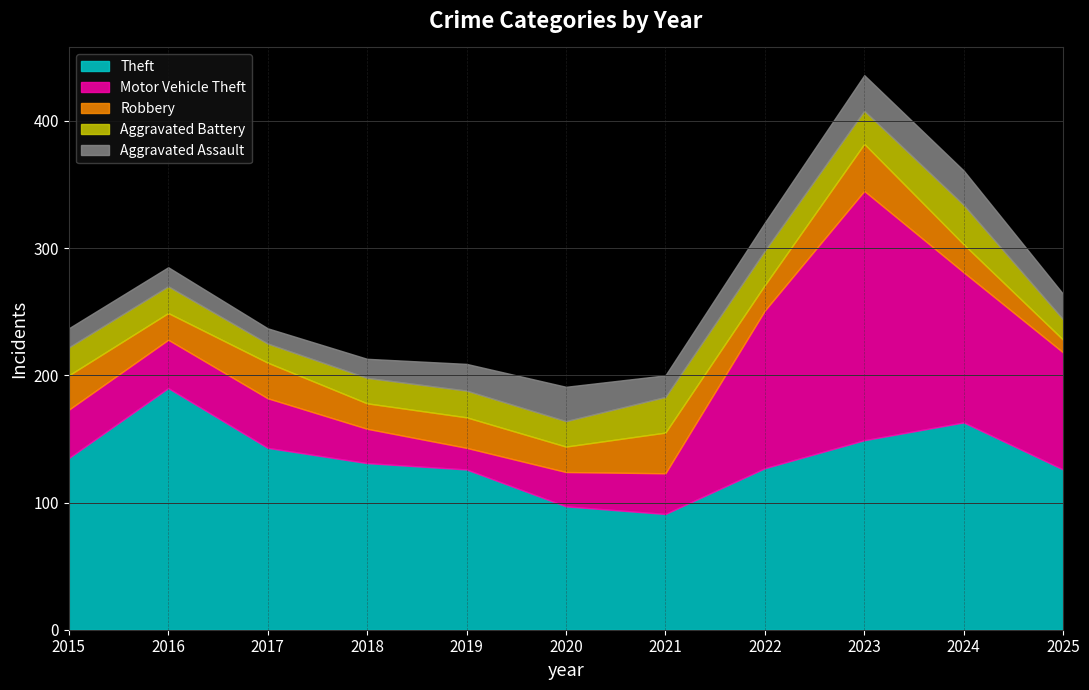

Which category has the lowest value in the Robbery series?

2025